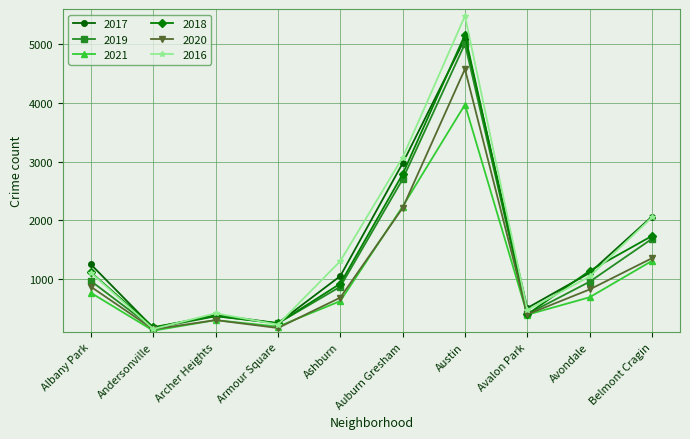

What is the value of the 2020 point at the 6th from the left?

2212